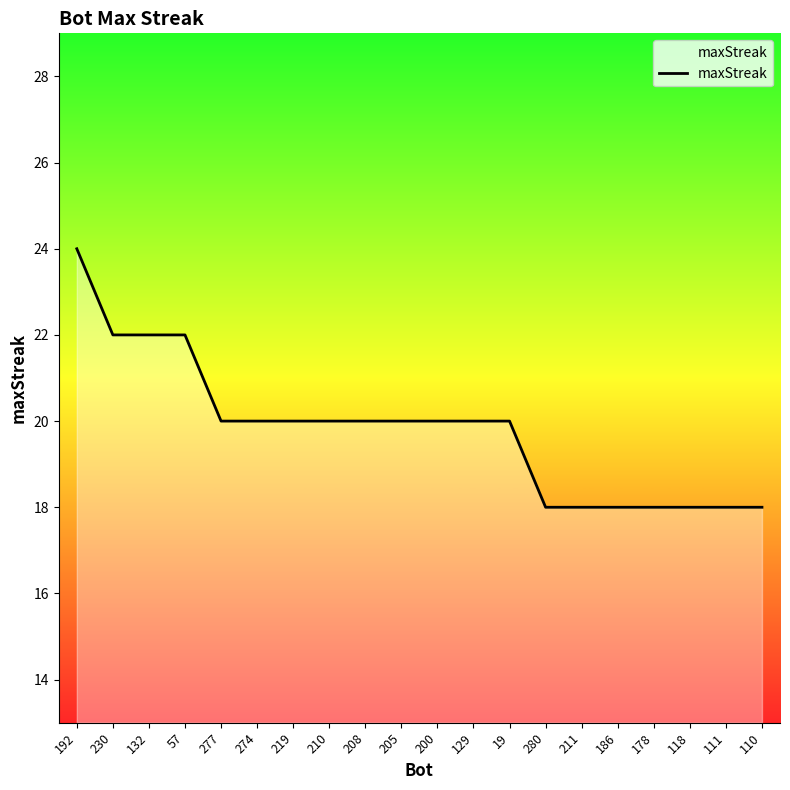

What is the sum of the values at 118 and 205?

38